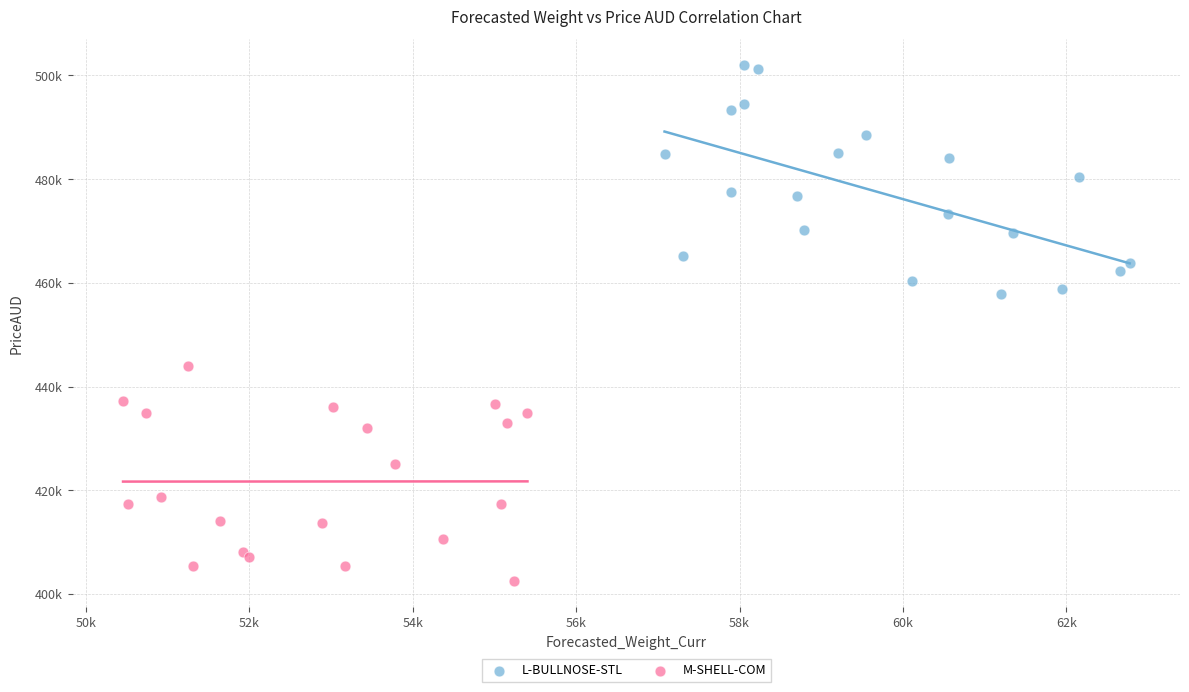

Which series contains the lowest Y value?

M-SHELL-COM